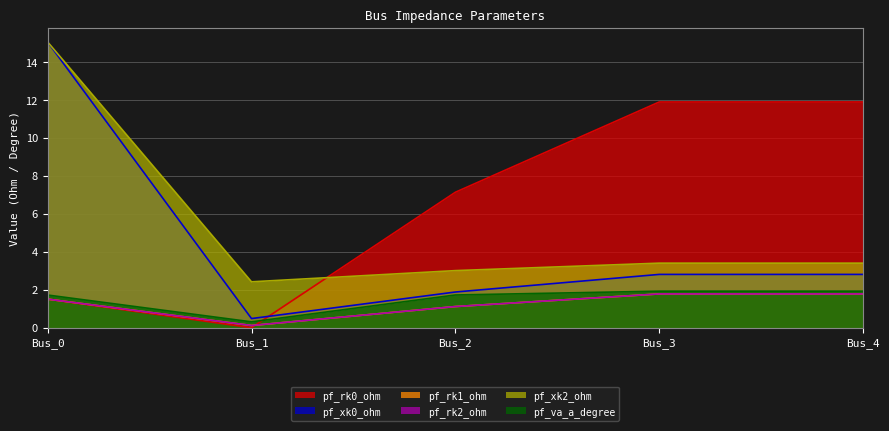

The value of pf_rk2_ohm at Bus_1 is 0.1. True or false?

True